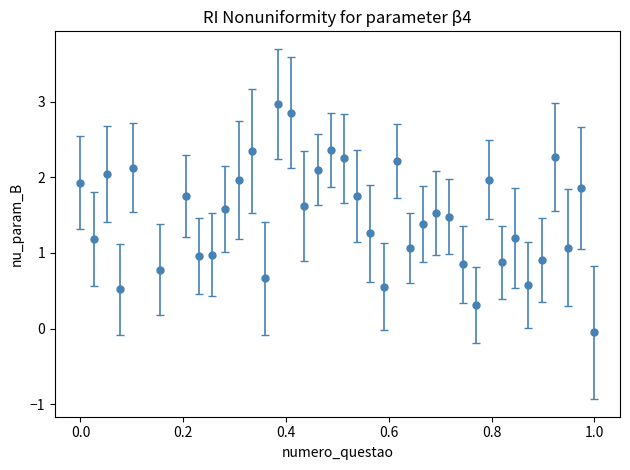

What is the value of the 28th point from the left?

0.8